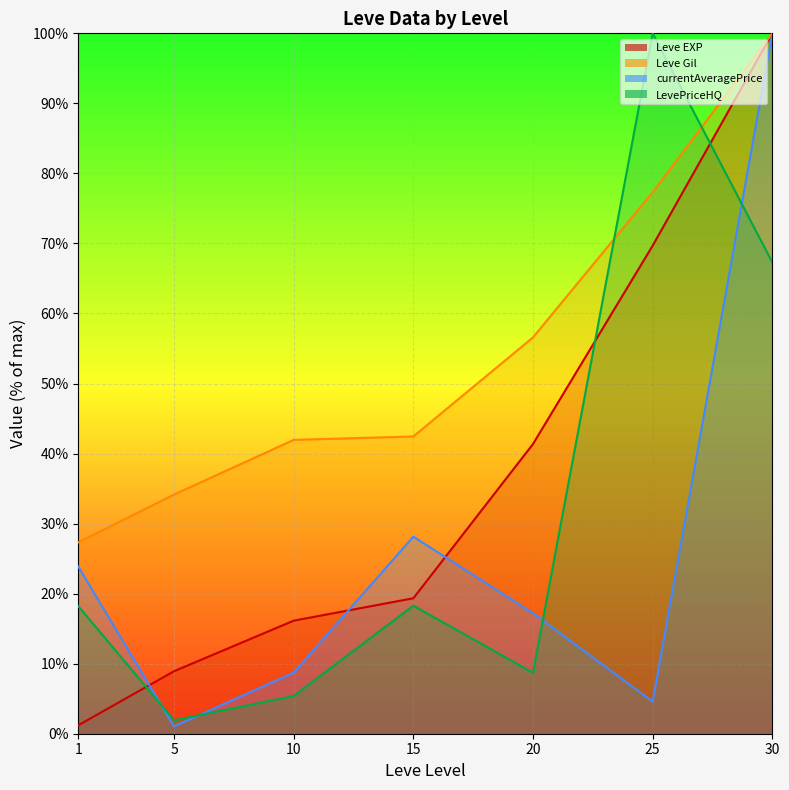

Rank the series by their maximum value, from lowest to highest.

Leve EXP, Leve Gil, currentAveragePrice, LevePriceHQ